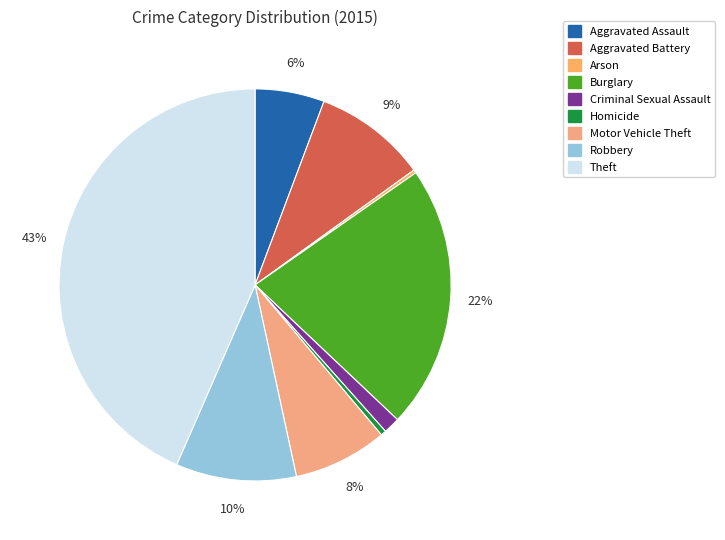

What is the change in value from Aggravated Battery to Arson?

-307